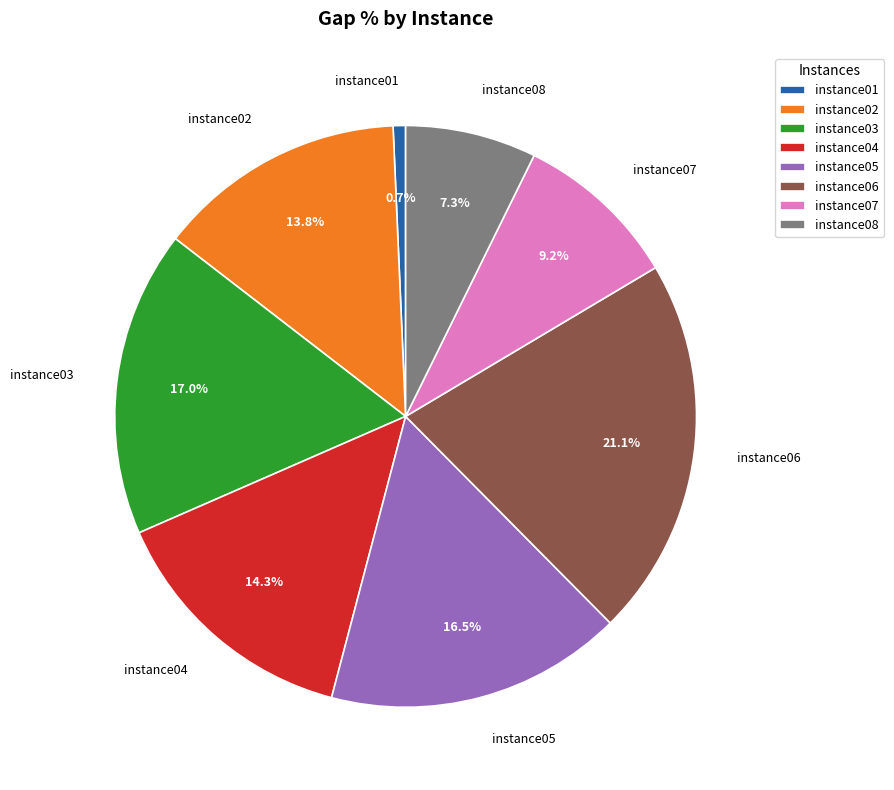

Does instance03 represent more than half of the total?

No